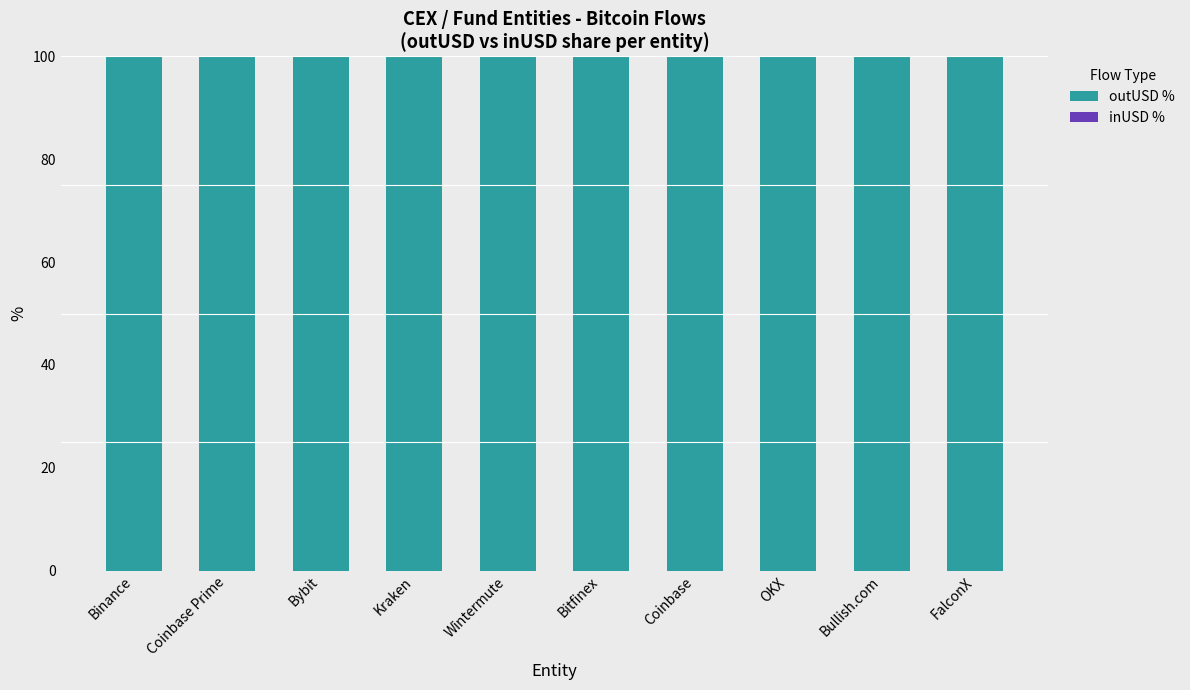

What is the sum of all outUSD % values?

1000.0